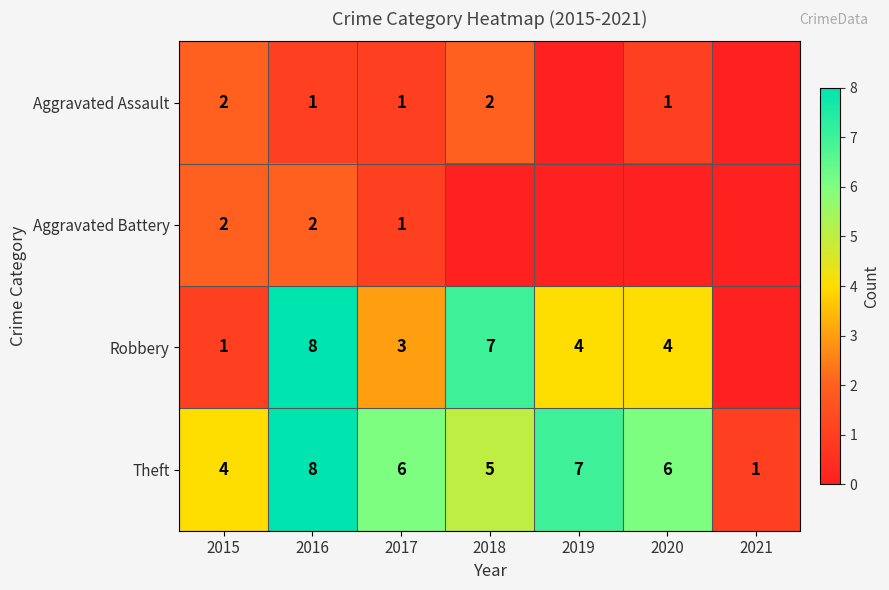

The value of Aggravated Assault at 2016 is 2. True or false?

False